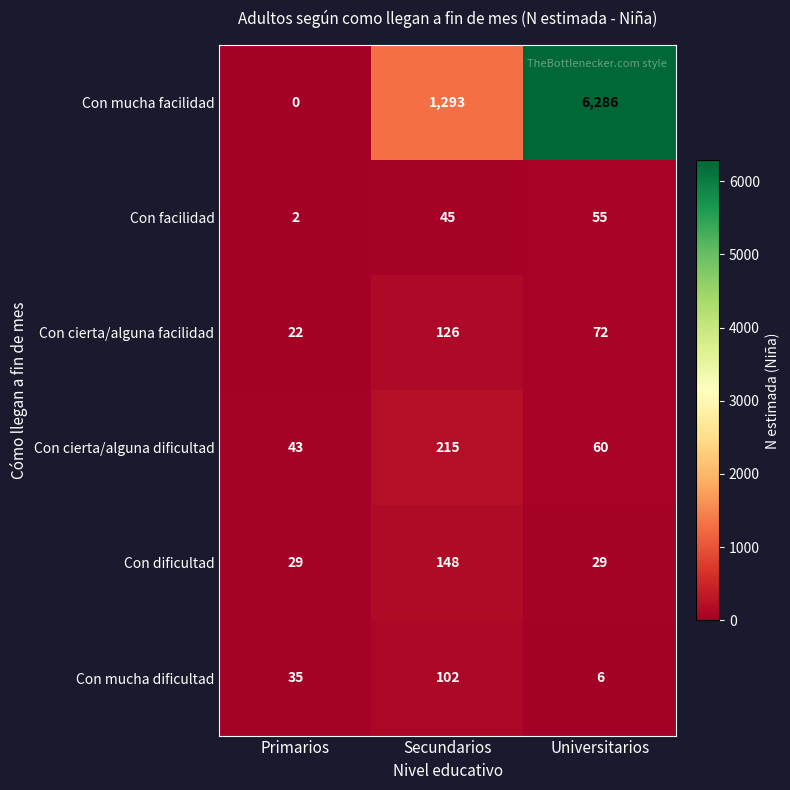

What is the difference between the second highest and minimum values in the Con mucha dificultad series?

29